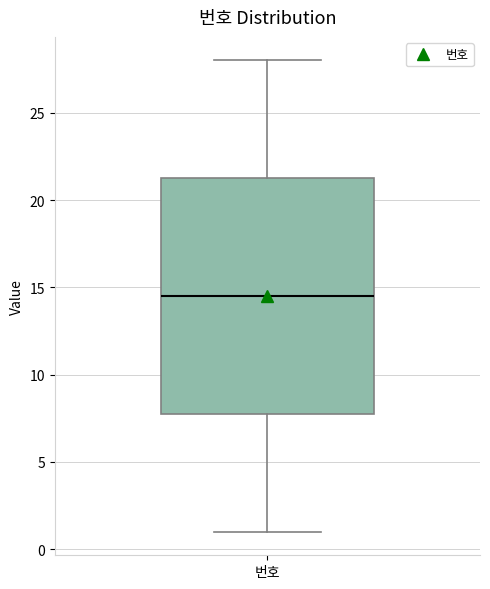

Where is the upper edge of the box for 번호 on the y-axis? The values are not printed on the chart, so give them approximately, as read against the axis.

21.5